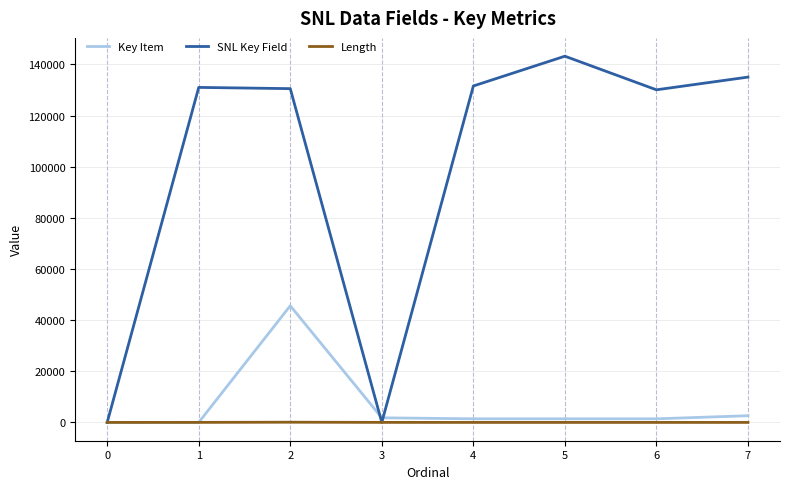

Which series has the widest spread of values?

SNL Key Field